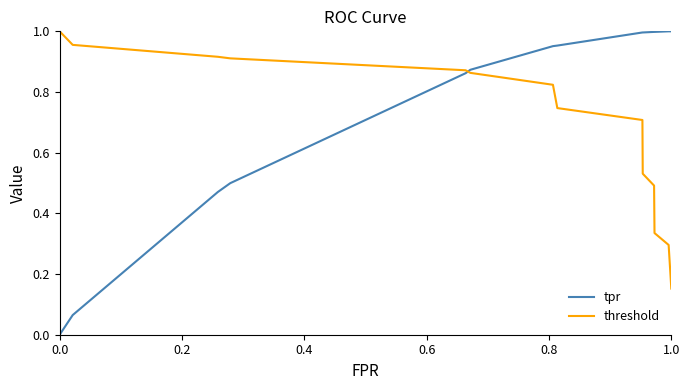

Which series has the largest range (max minus min)?

tpr